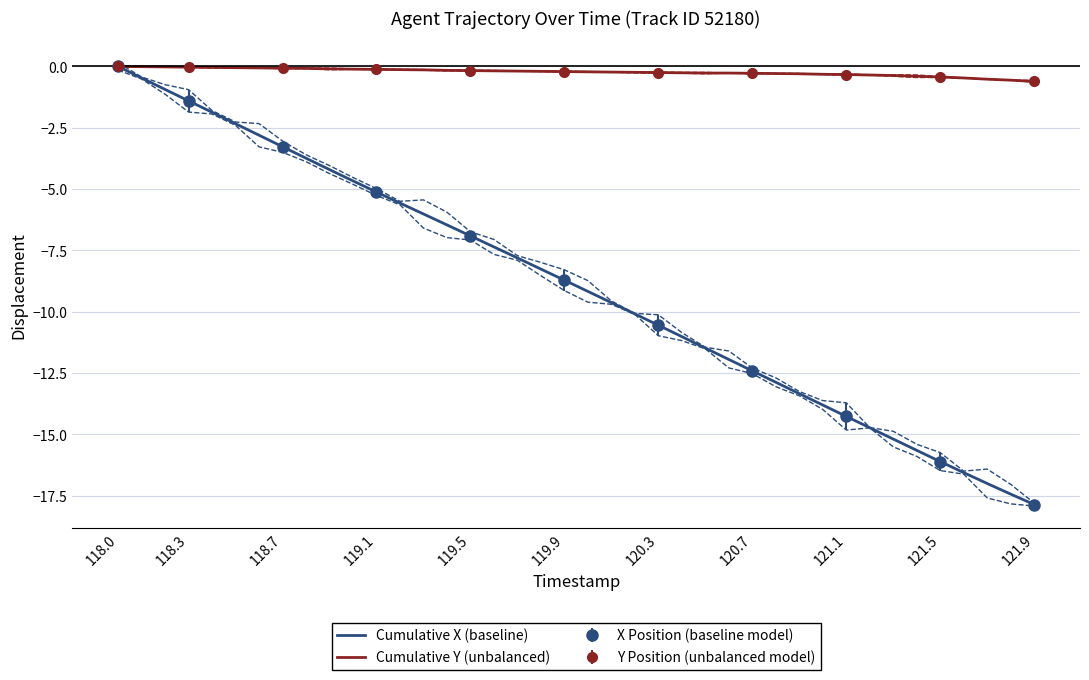

Which category has the highest value across all series?

118.0